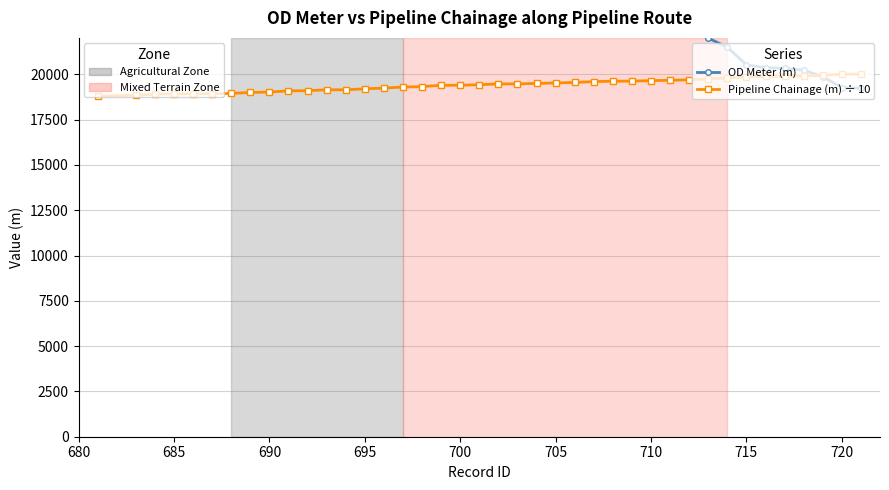

At how many categories does at least one series exceed 26838?

15